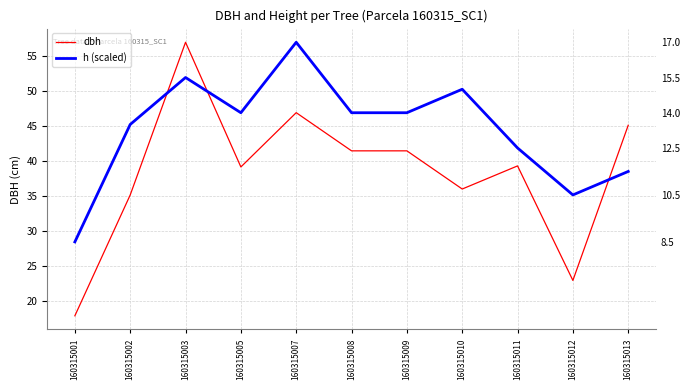

True or false: dbh has a value of 17.2 at 160315013.

False